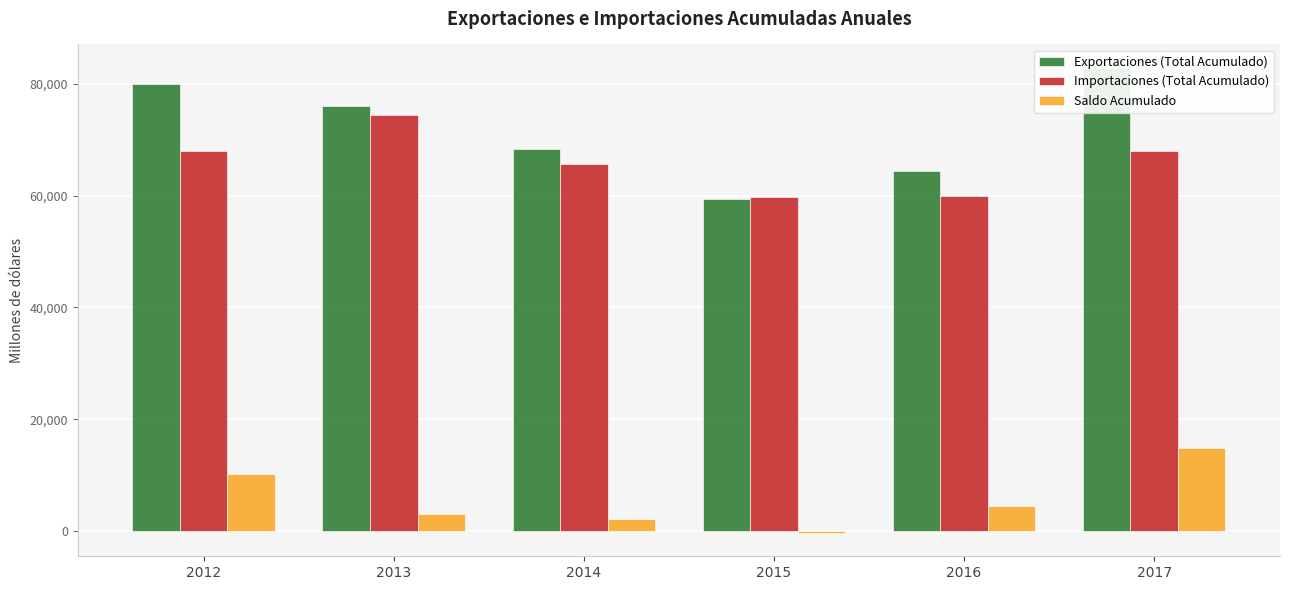

Rank the series at 2017 from lowest to highest value.

Saldo Acumulado, Importaciones (Total Acumulado), Exportaciones (Total Acumulado)